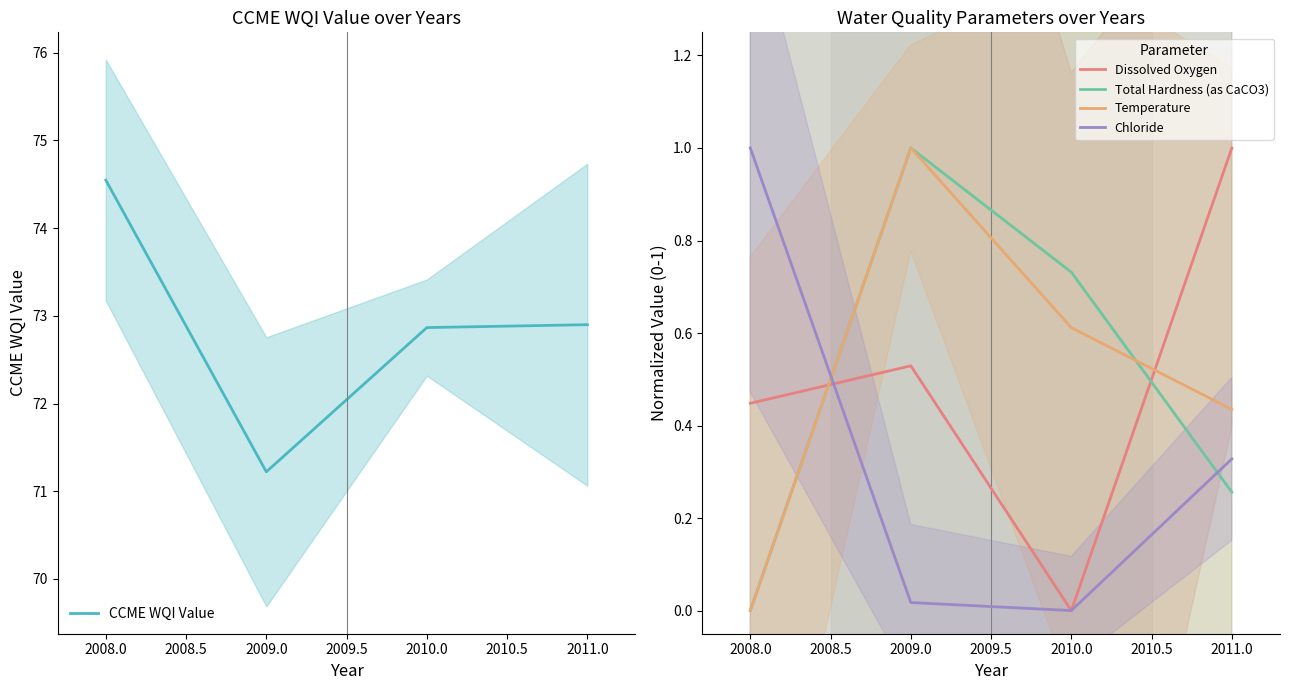

The value of Chloride at 2008.0 is 1.8. True or false?

False